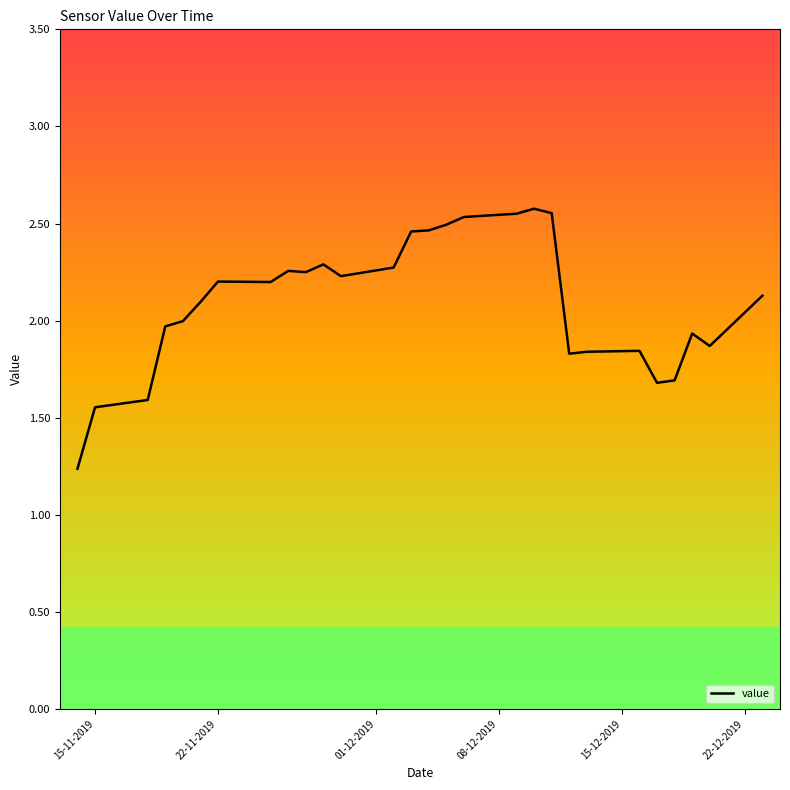

What is the difference between the maximum and minimum values?

1.3